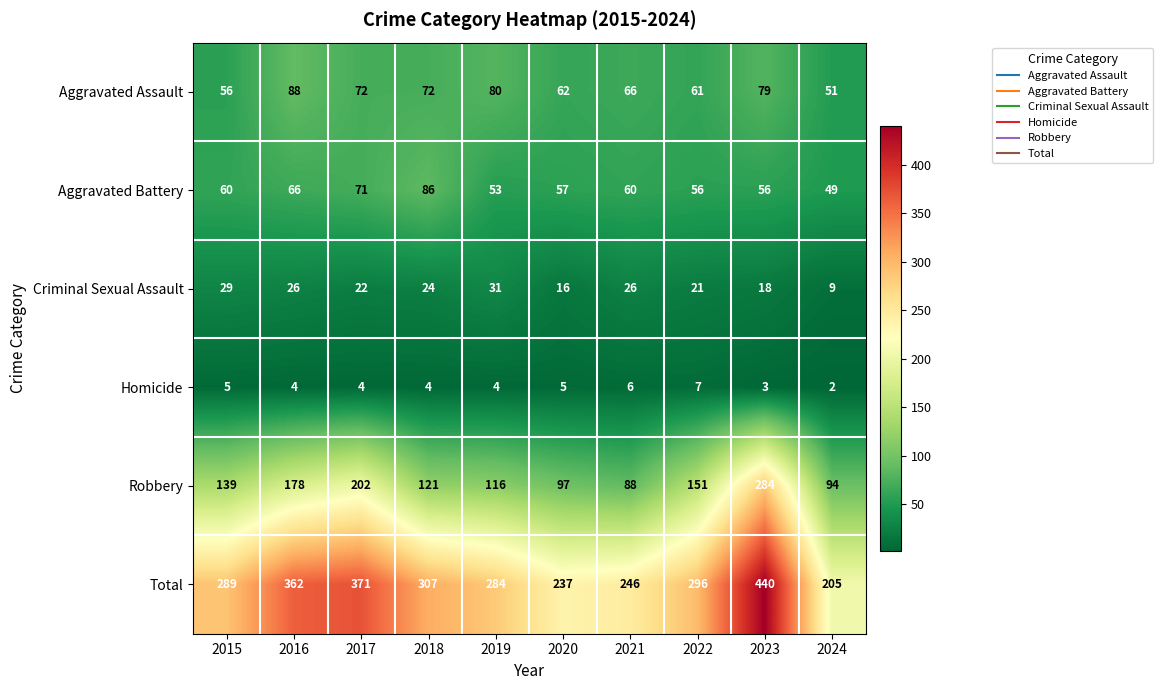

What is the total value across all series at 2024?

410